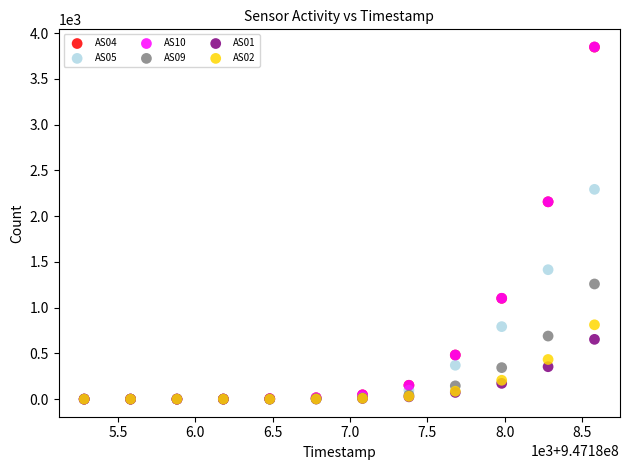

What are all the series names shown in the legend?

AS04, AS05, AS10, AS09, AS01, AS02